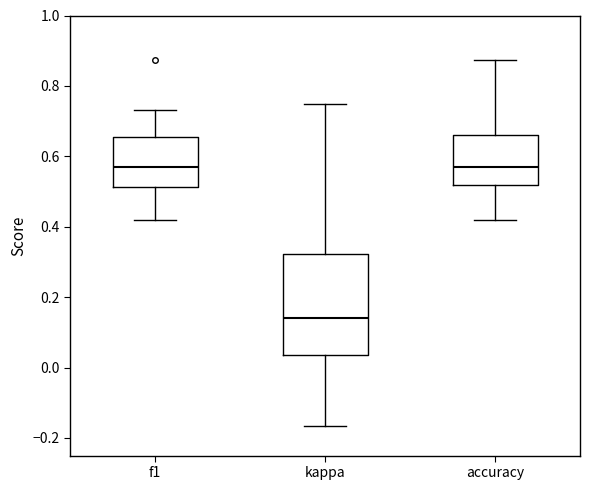

Which box is the tallest, from its lower edge to its upper edge?

kappa